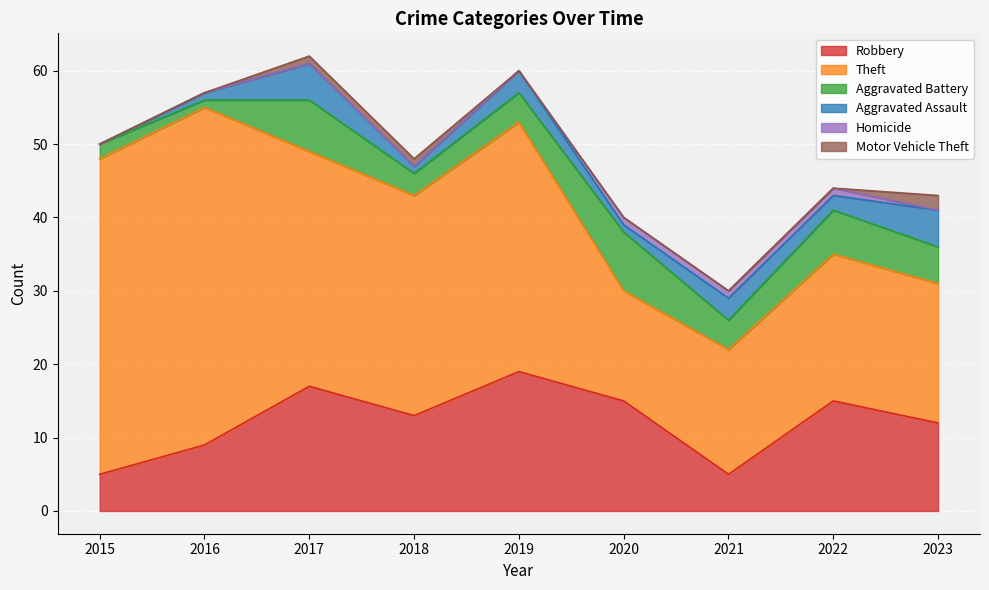

The Theft series shows 13 at 2017. True or false?

False